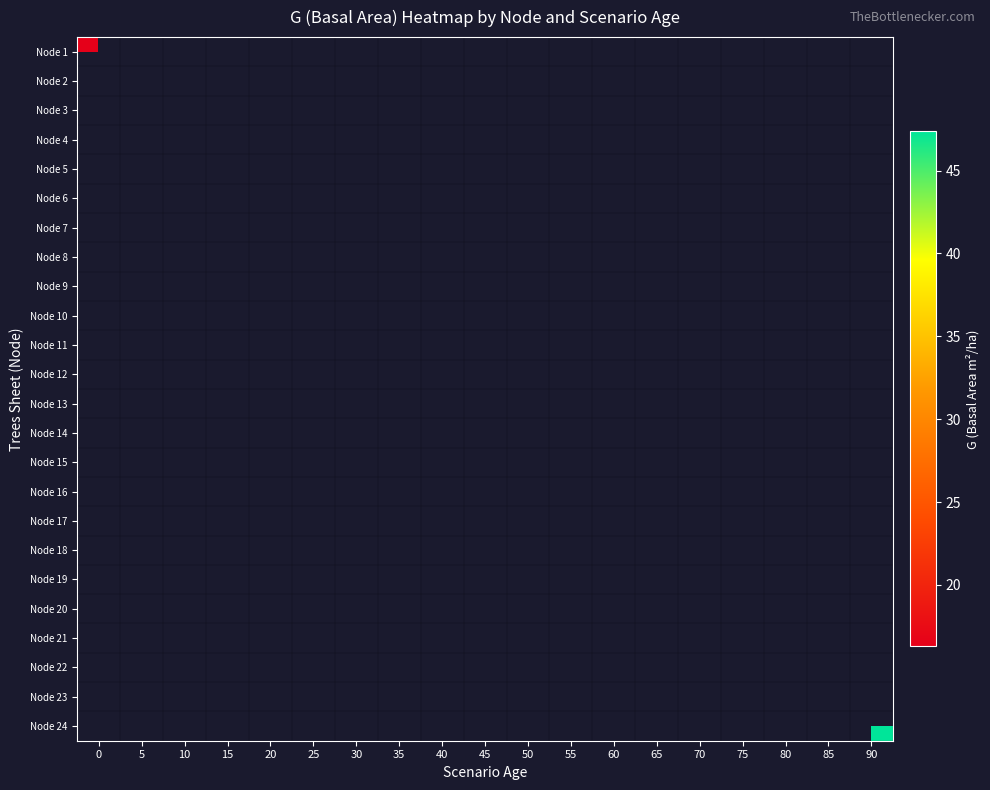

Which category has the highest value across all series?

90